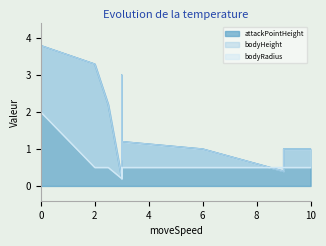

True or false: bodyRadius has more than 0 points higher than both neighbors.

True